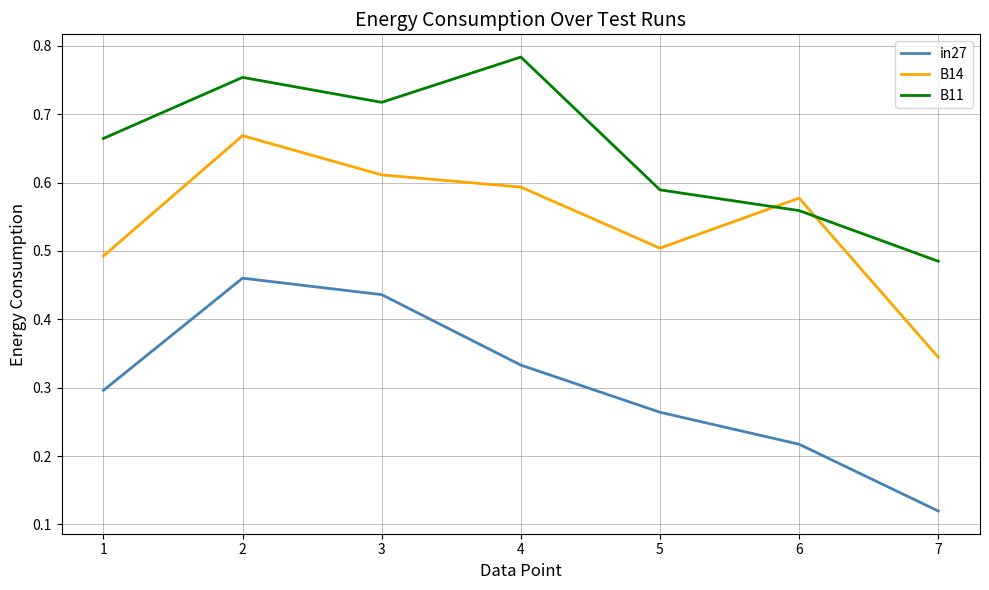

Count the B14 values in the range 0 to 1.

7